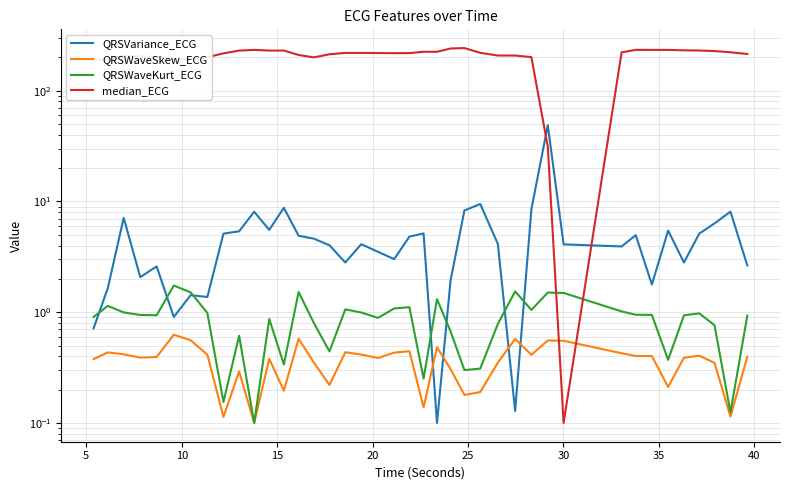

How many times do QRSVariance_ECG and median_ECG cross each other?

2